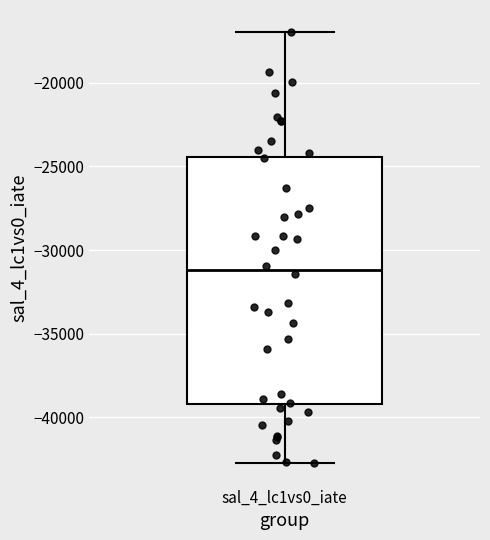

Transcribe this box plot: give where the median line is, the range the box spans, and where the two whiskers end, as read against the y-axis. The values are not printed on the chart, so give them approximately, as read against the axis.

median -31000, box -39000 to -24500, whiskers -42500 to -17000